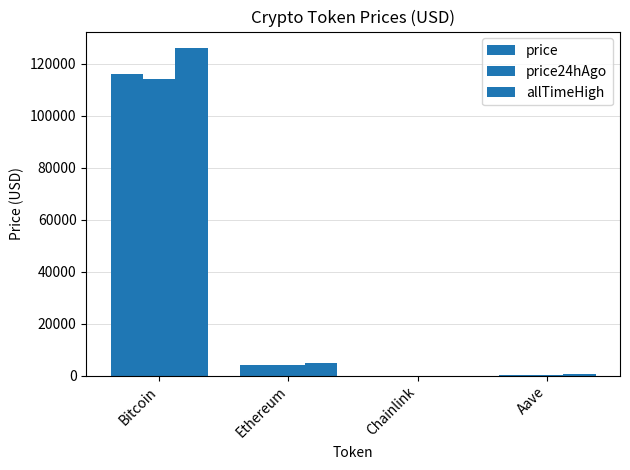

Which has a higher value, Chainlink or Bitcoin?

Bitcoin